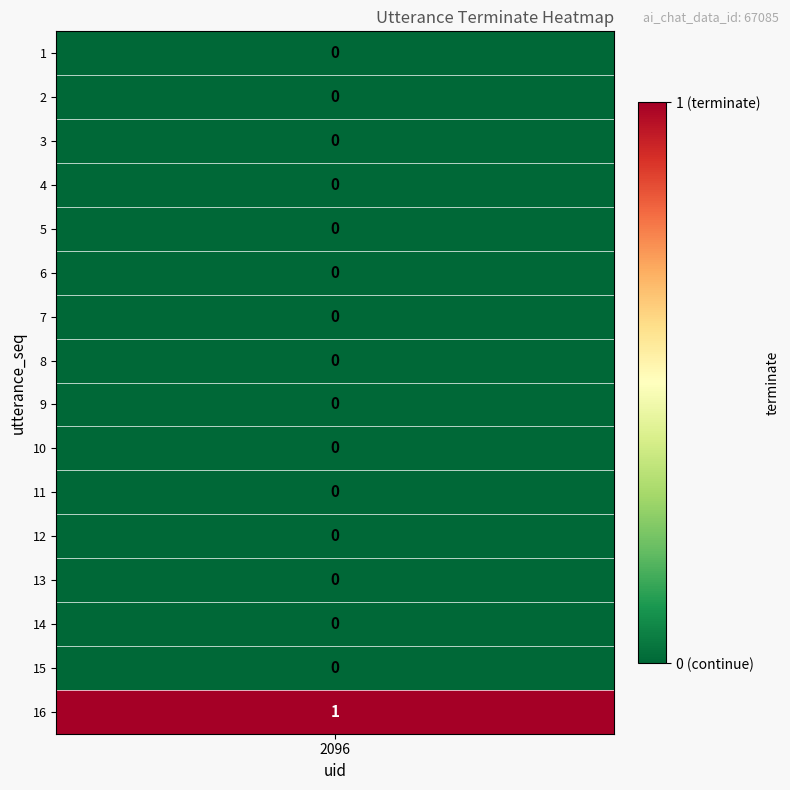

At which category does the chart reach its minimum across all series?

1